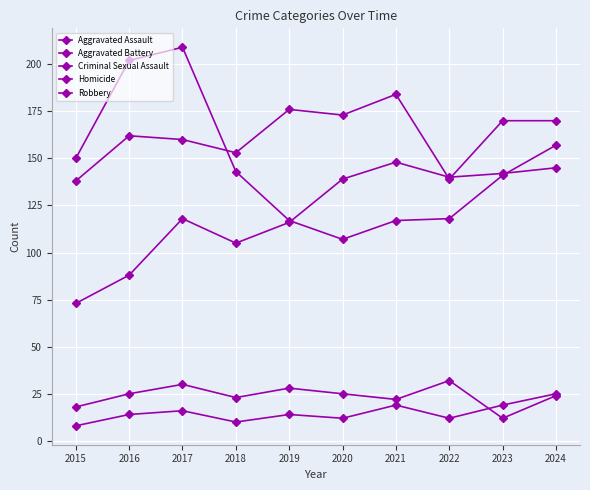

Reading right to left, extract all data points from this chart.

Aggravated Assault: 145	142	140	148	139	116	105	118	88	73
Aggravated Battery: 170	170	139	184	173	176	153	160	162	138
Criminal Sexual Assault: 24	12	32	22	25	28	23	30	25	18
Homicide: 25	19	12	19	12	14	10	16	14	8
Robbery: 157	141	118	117	107	117	143	209	202	150